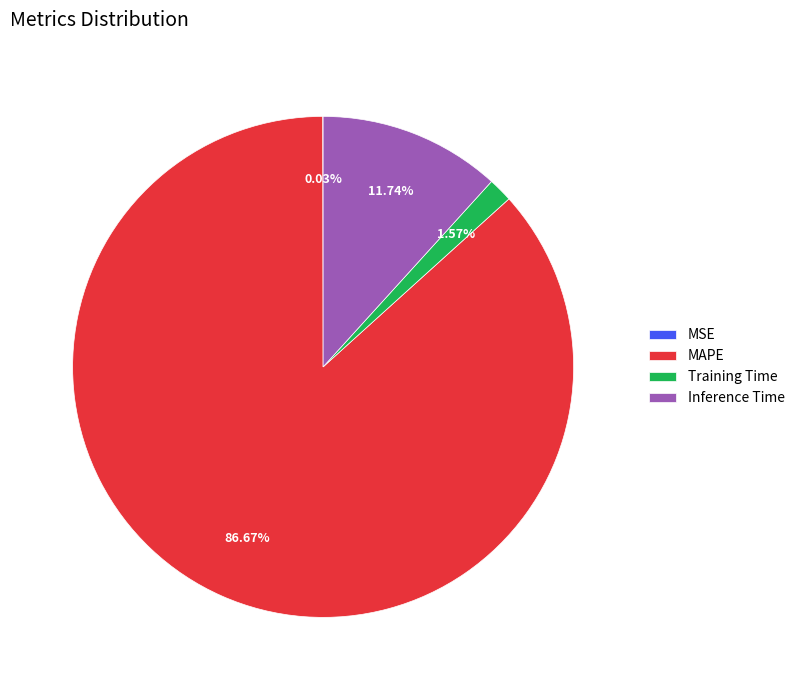

Which category has the biggest portion of the pie?

MAPE